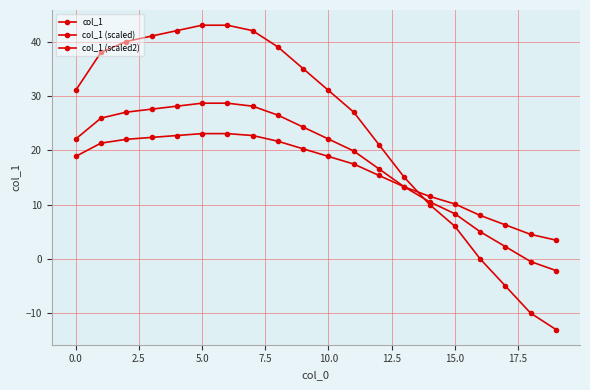

True or false: col_1 (scaled) and col_1 (scaled2) cross at least once.

False